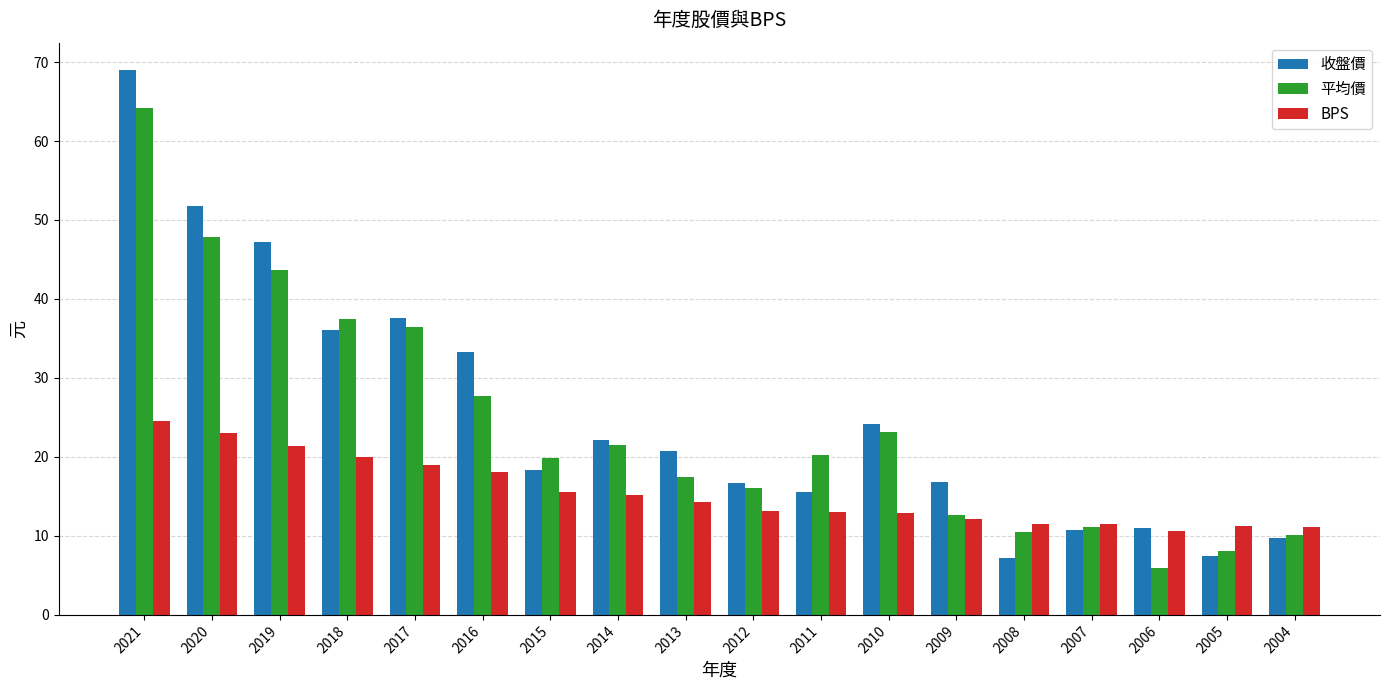

What is the average value of the 收盤價 series?

25.3